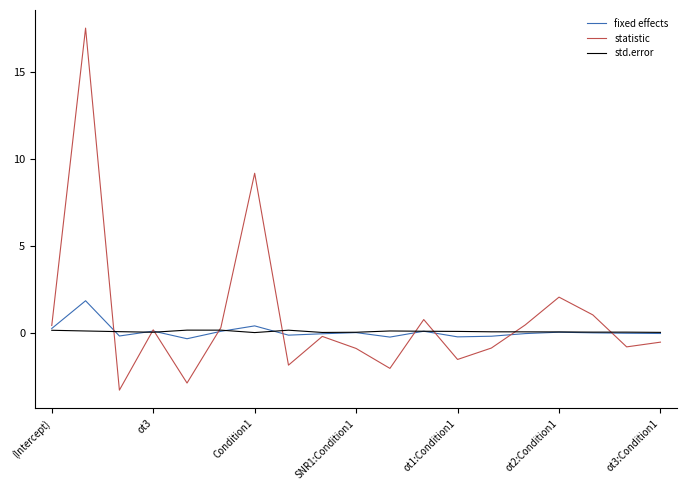

At how many categories does at least one series exceed 9?

2